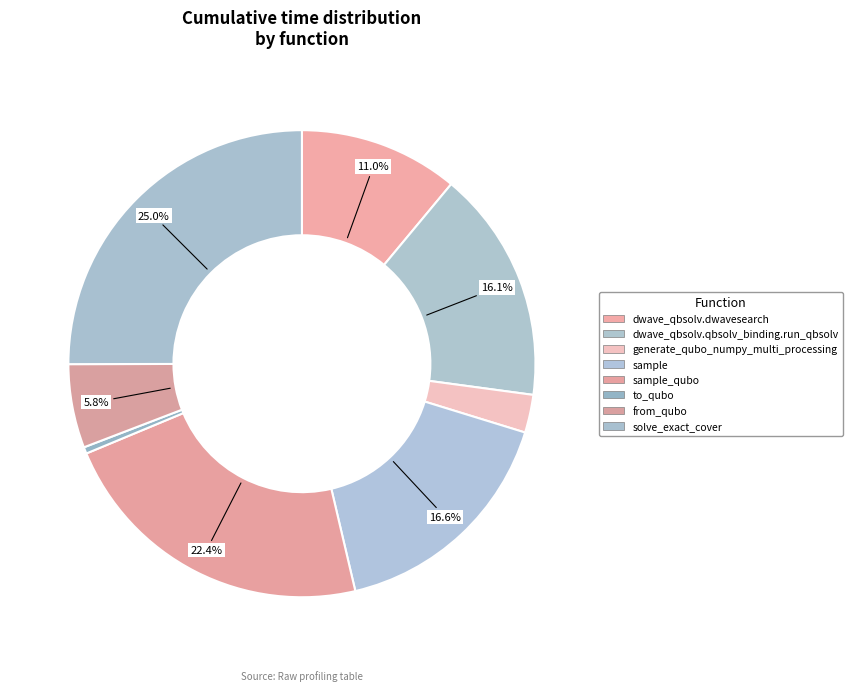

To the nearest percent, what is the average slice percentage?

12%